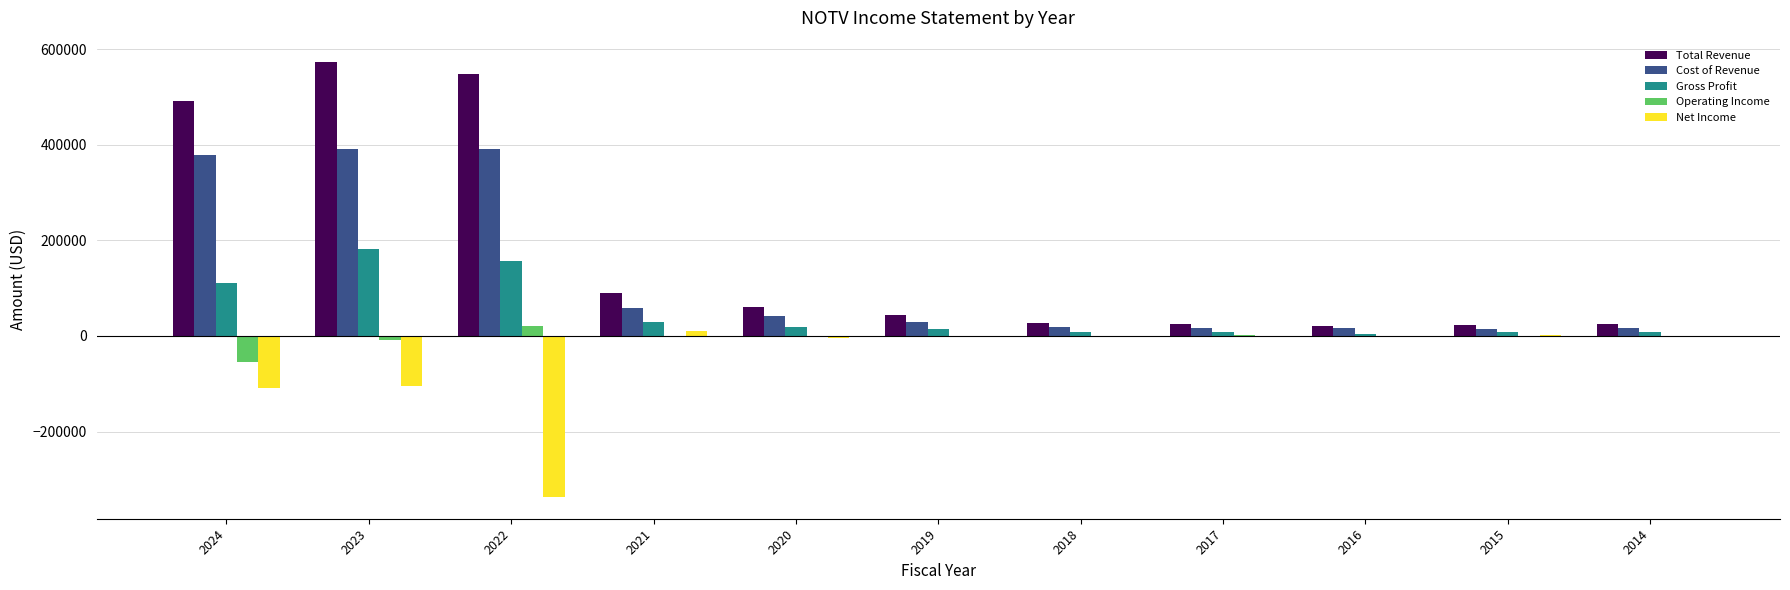

What is the greatest value displayed?

572400